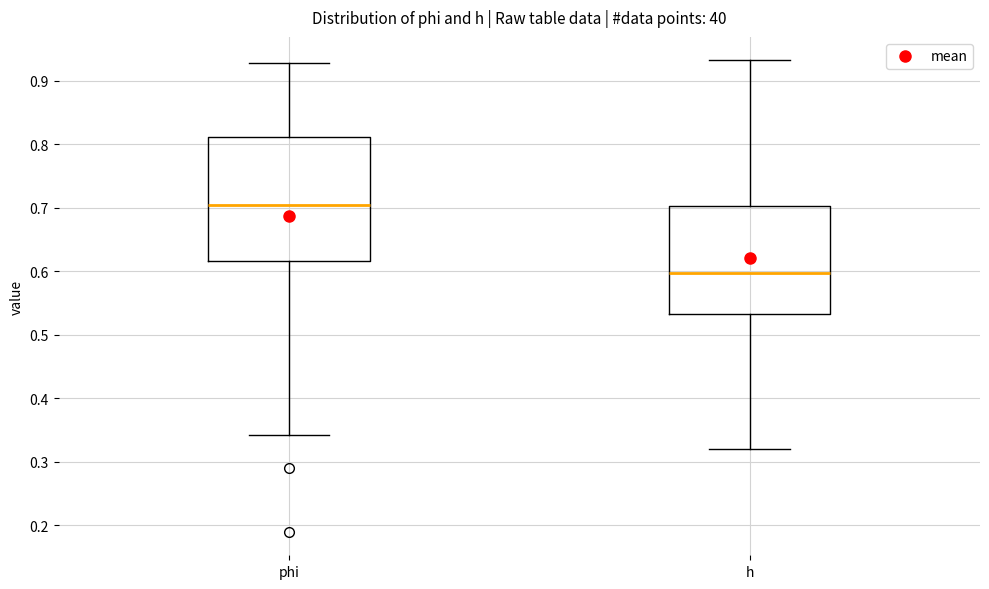

Comparing the boxes themselves (not the whiskers), which one is the tallest?

phi